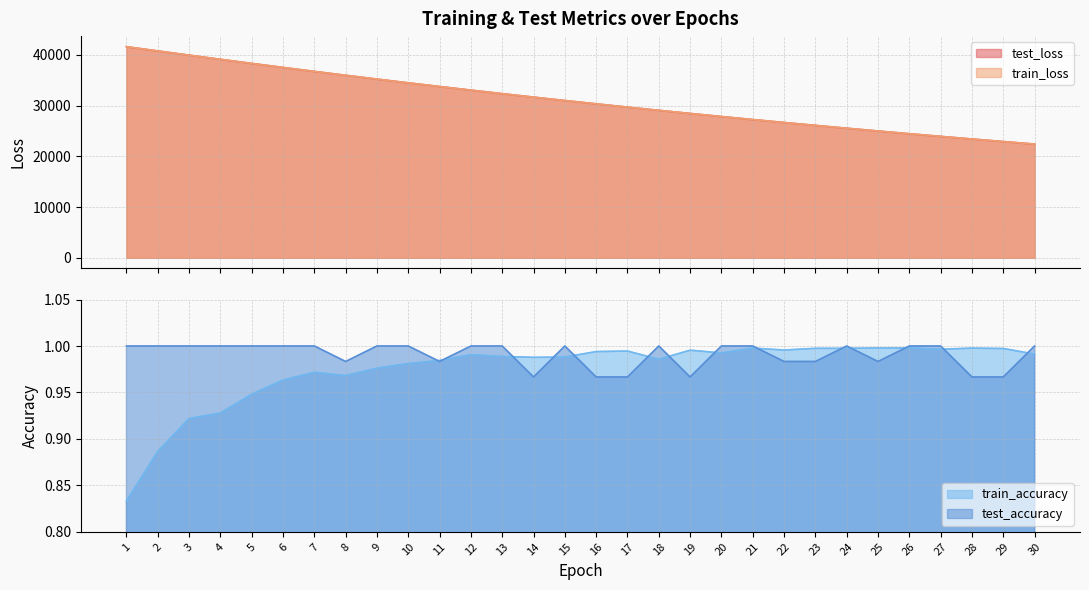

What is the highest value of the test_loss series?

41632.8